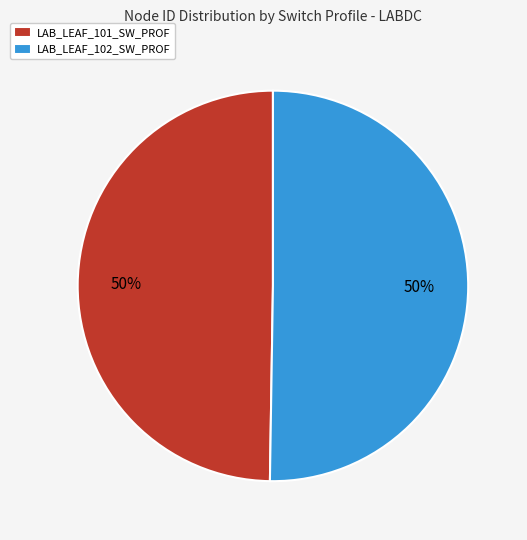

Combined, do LAB_LEAF_102_SW_PROF and LAB_LEAF_101_SW_PROF account for over 50%?

Yes